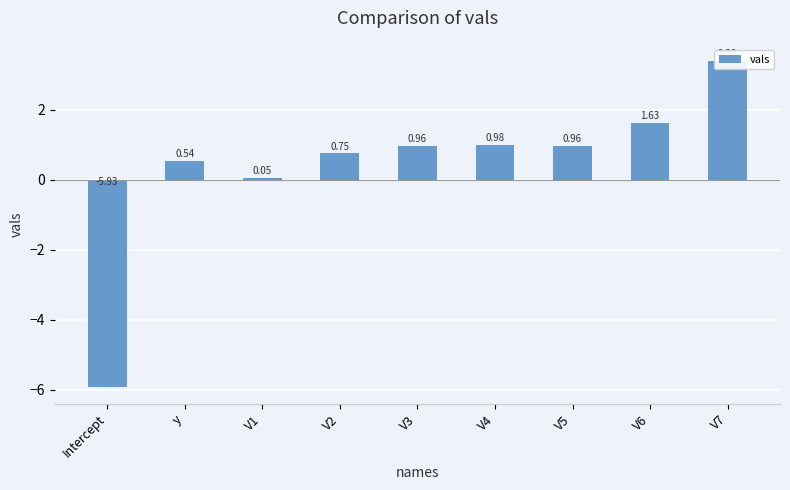

What position from the left is V2?

4